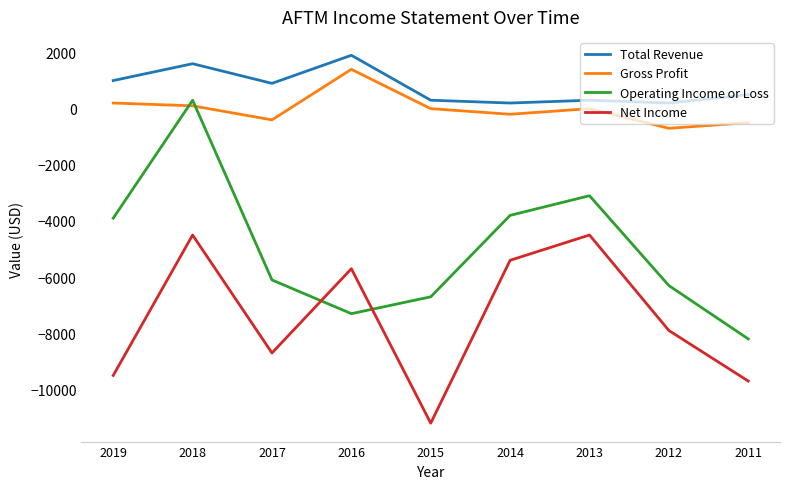

What is the difference between the maximum and minimum values in the Net Income series?

6700